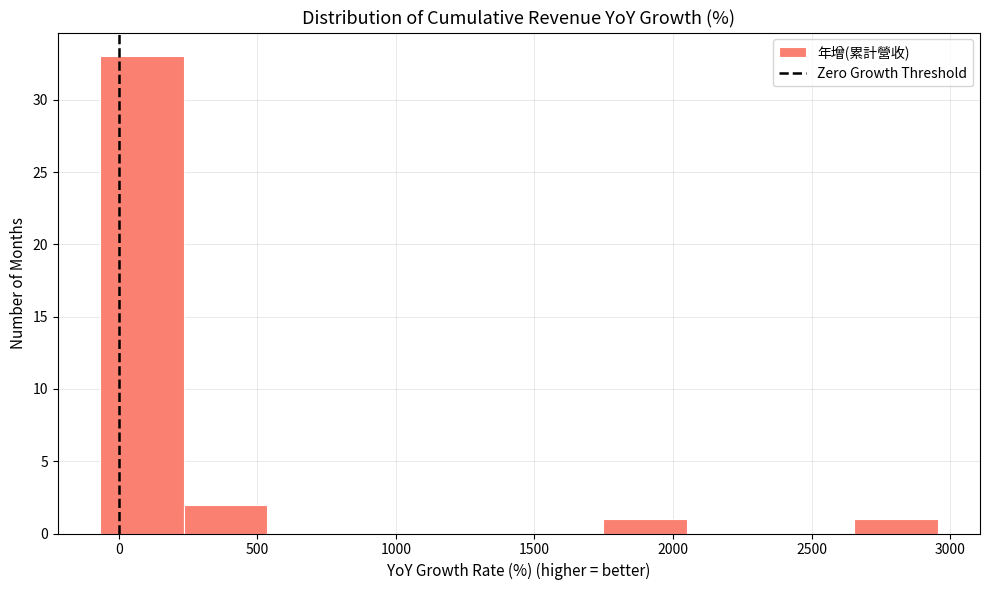

What is the height of the bar covering 250 to 550 on the x-axis? Neither the bar edges nor the heights are printed on the chart, so give them approximately, as read against the axes.

2